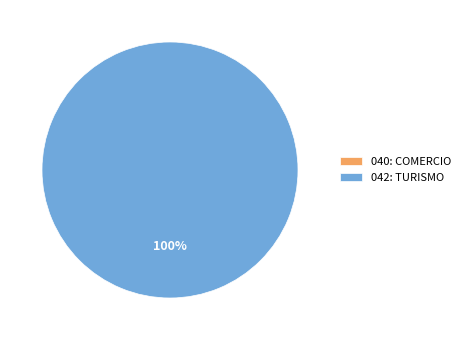

To the nearest percent, what is the difference between the largest and smallest slice percentages?

100%